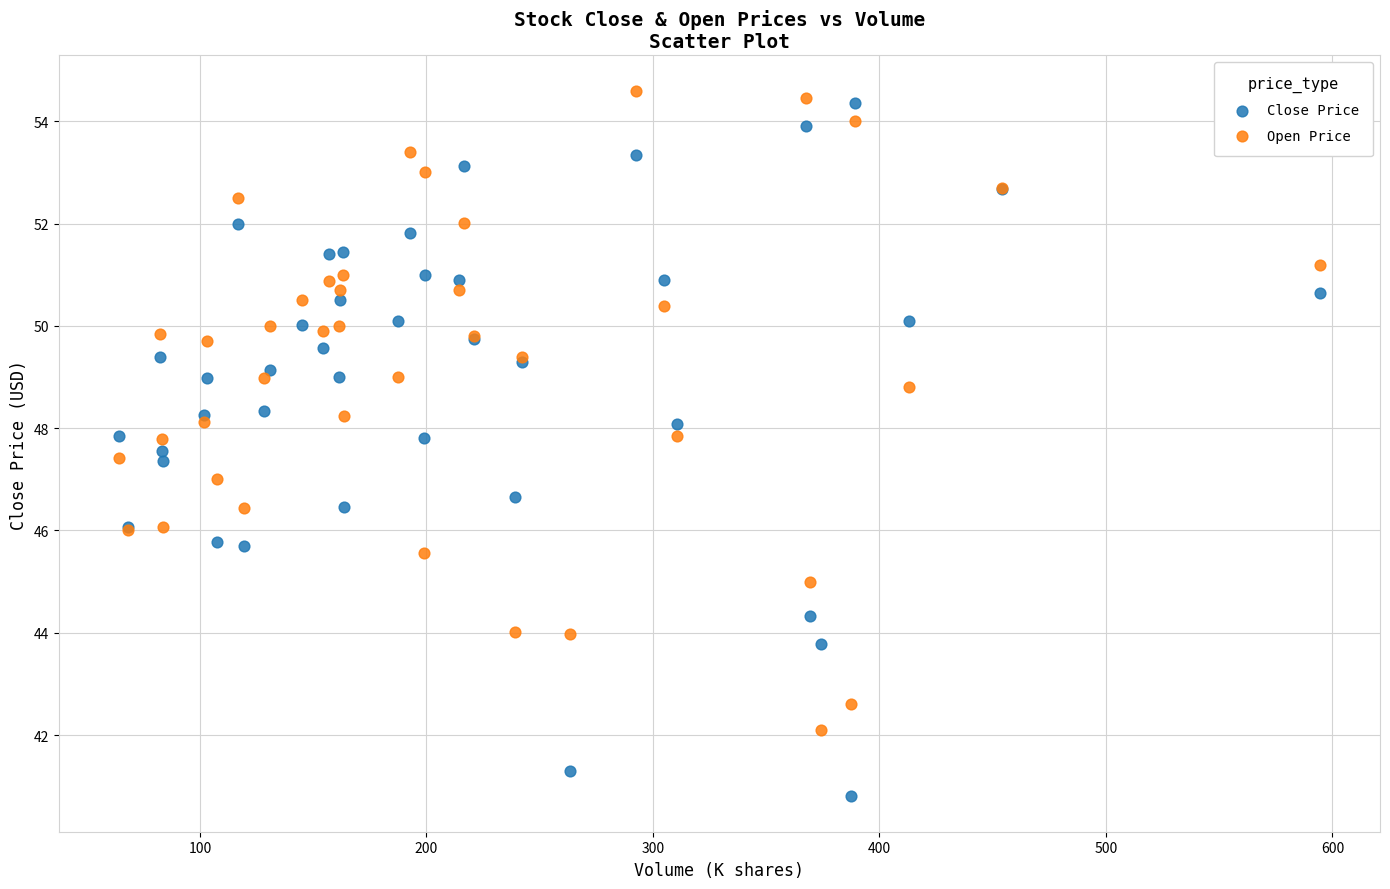

What is the X range (max minus min) for the scatter plot?

530.3